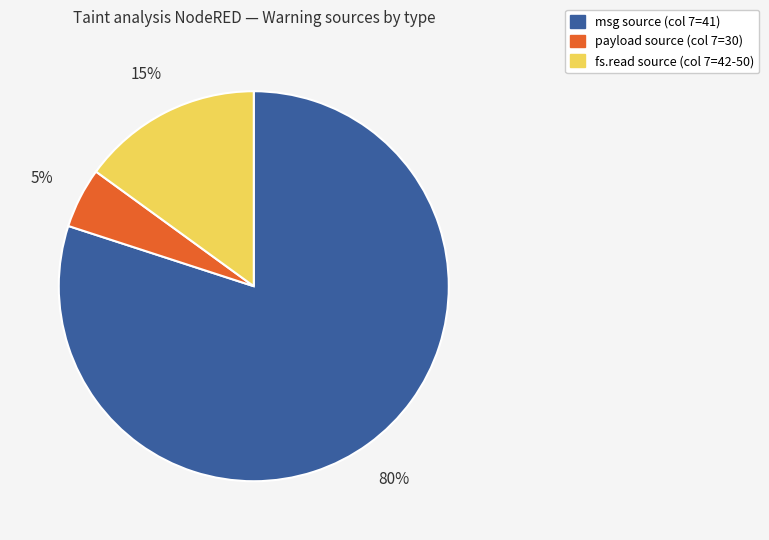

Which category has the biggest portion of the pie?

msg source (col 7=41)